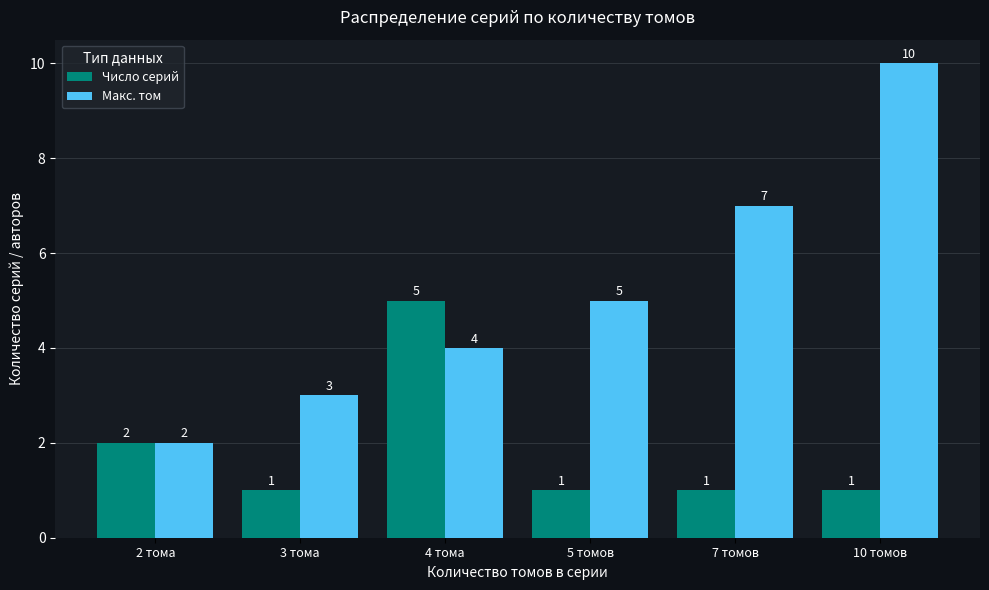

Reading right to left, list all the values displayed in this chart.

Число серий: 10 томов=1	7 томов=1	5 томов=1	4 тома=5	3 тома=1	2 тома=2
Макс. том: 10 томов=10	7 томов=7	5 томов=5	4 тома=4	3 тома=3	2 тома=2